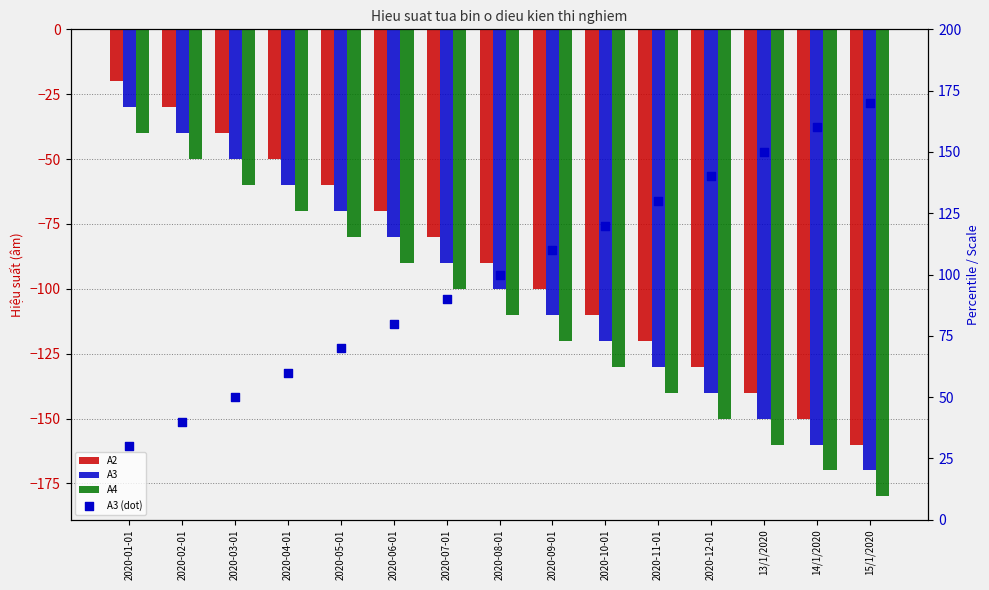

What is the total value across all series at 2020-12-01?

-280